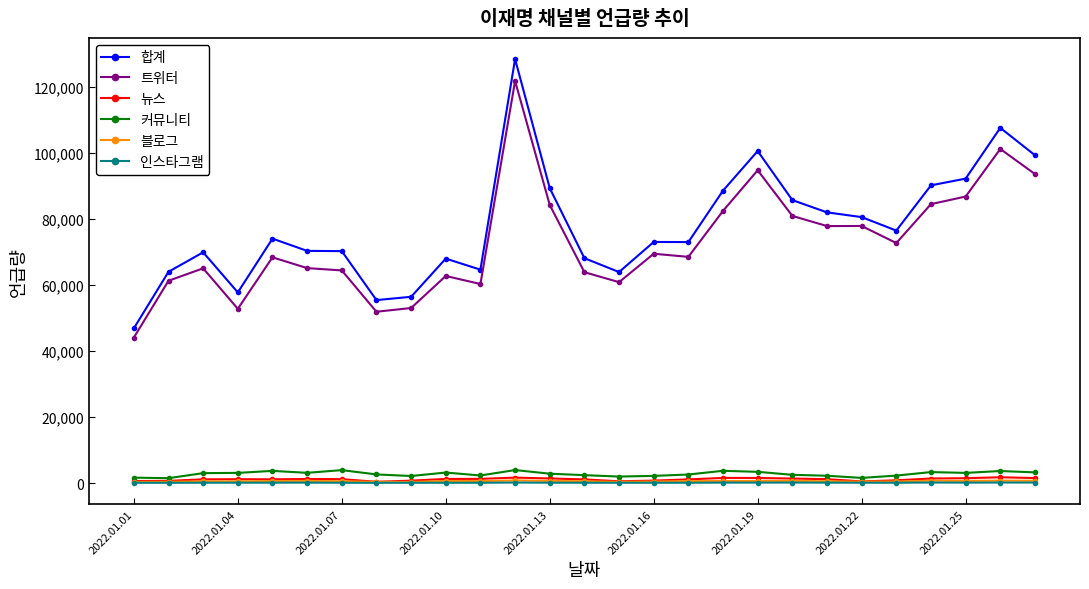

True or false: 인스타그램 and 트위터 cross at least once.

False